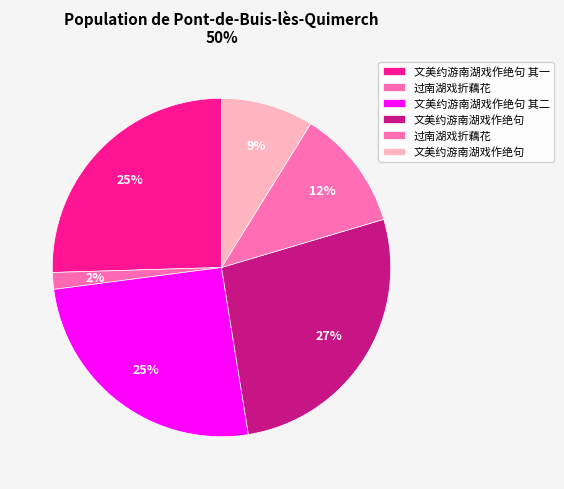

Which slice is the largest?

文美约游南湖戏作绝句